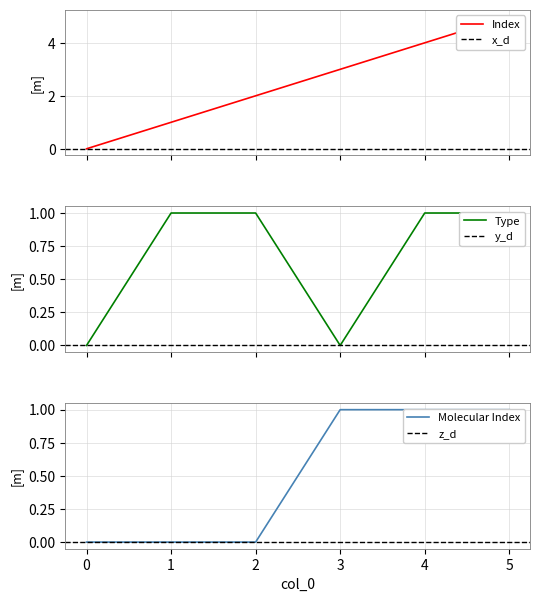

Reading left to right, extract all data points from this chart.

Index: 0	1	2	3	4	5
Type: 0	1	1	0	1	1
Molecular Index: 0	0	0	1	1	1